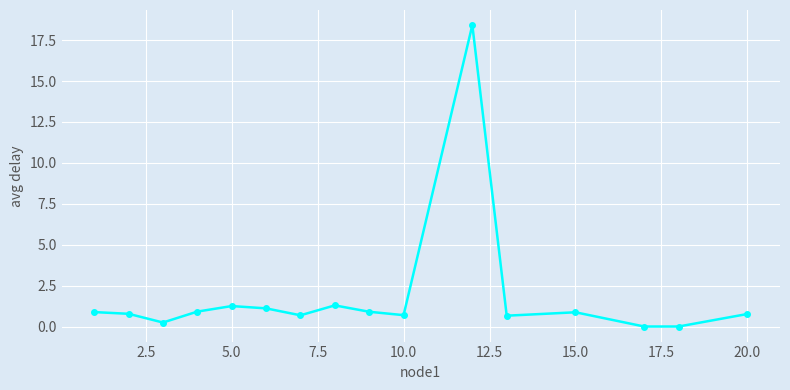

What is the difference between the second highest and second lowest values?

1.3